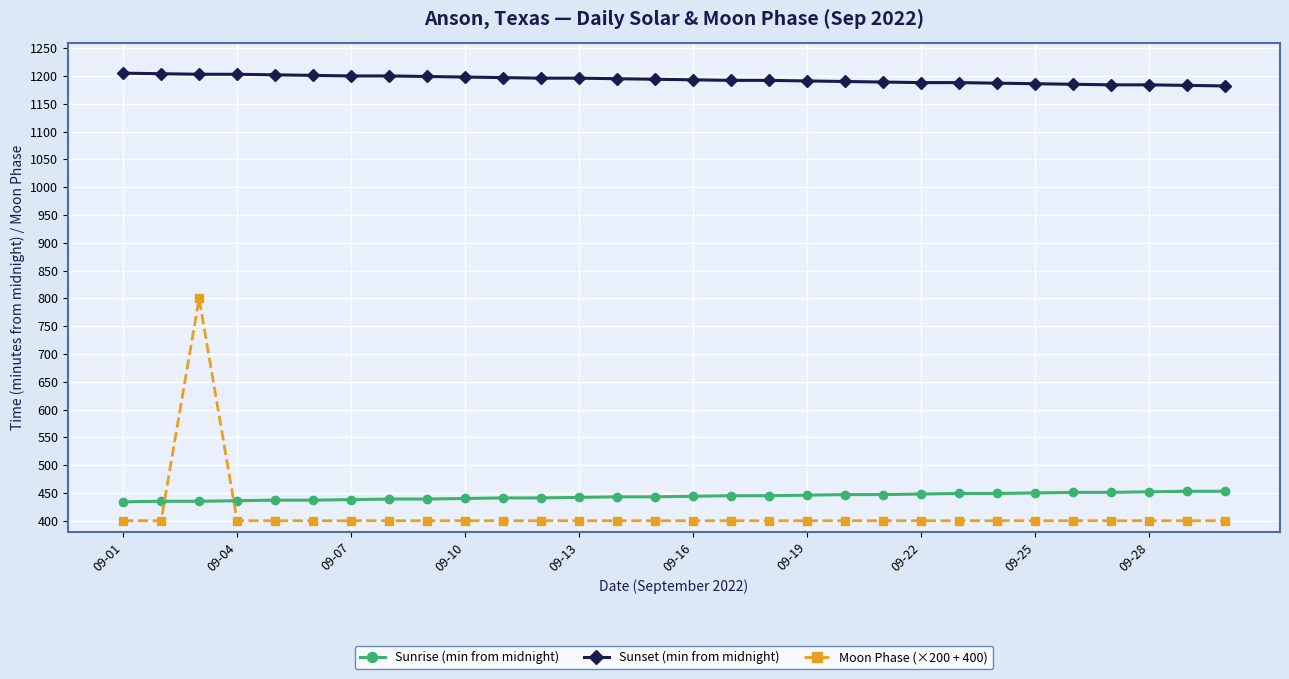

What is the greatest value displayed?

1205